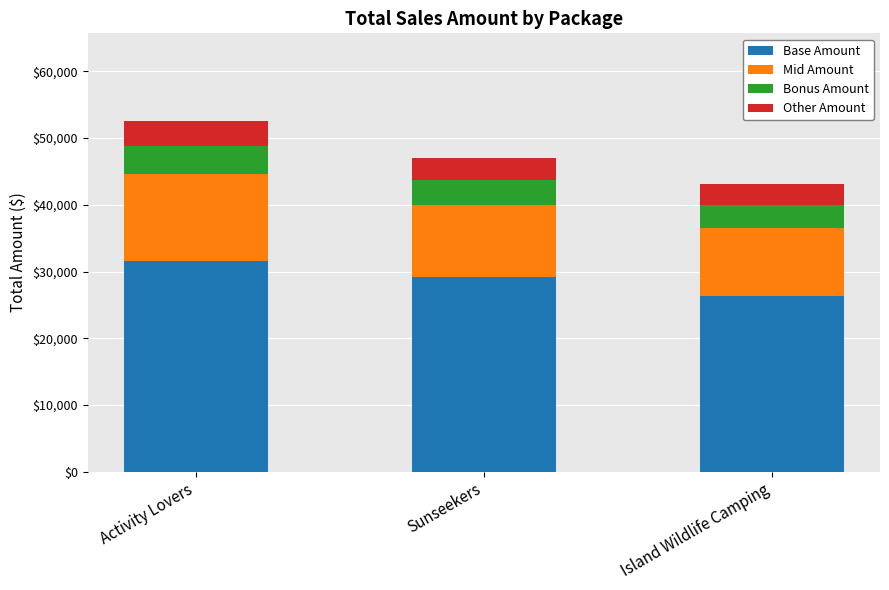

True or false: Base Amount has a value of 31530.0 at Activity Lovers.

True